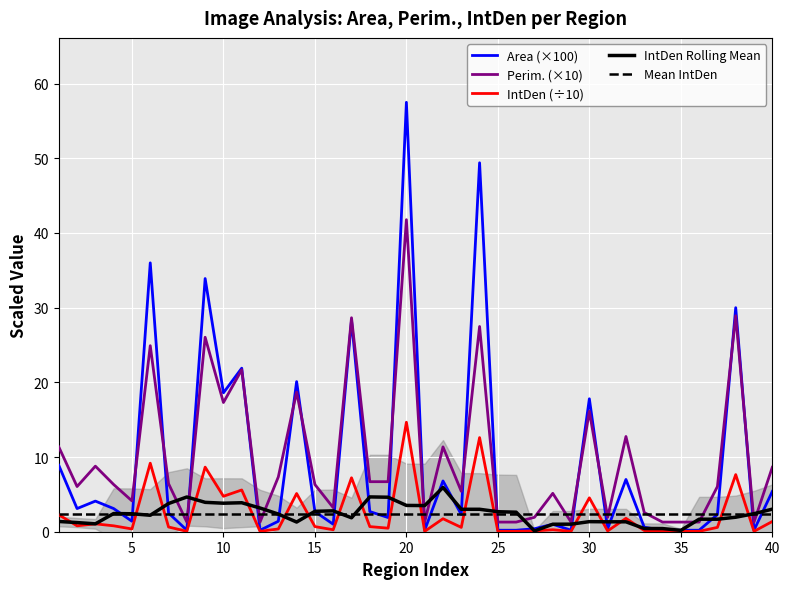

In Perim., how many points are higher than both neighbors (excluding endpoints)?

13